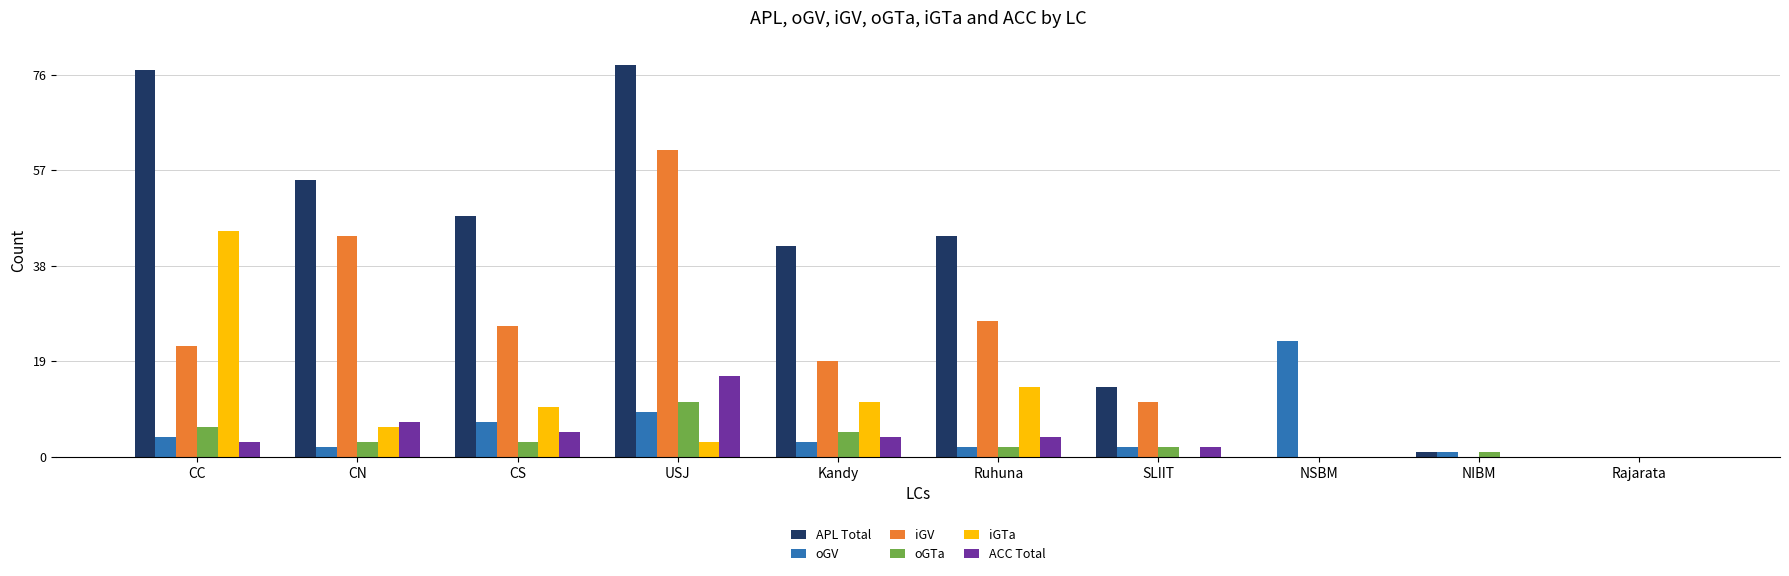

What are all the series names shown in the legend?

APL Total, oGV, iGV, oGTa, iGTa, ACC Total